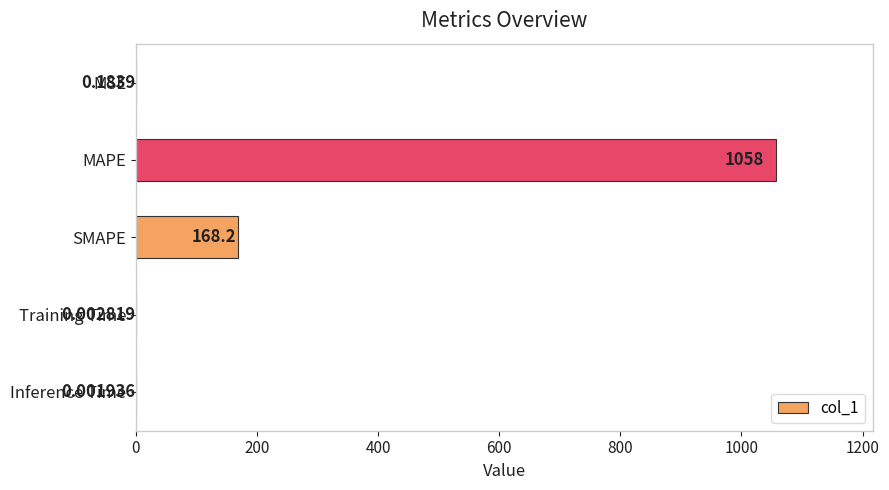

What is the sum of the values at SMAPE and Training Time?

168.2